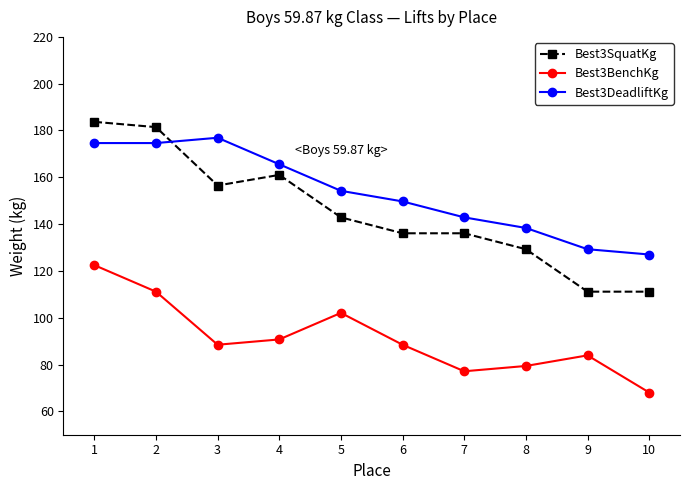

Where does the Best3BenchKg series first go above 88?

1